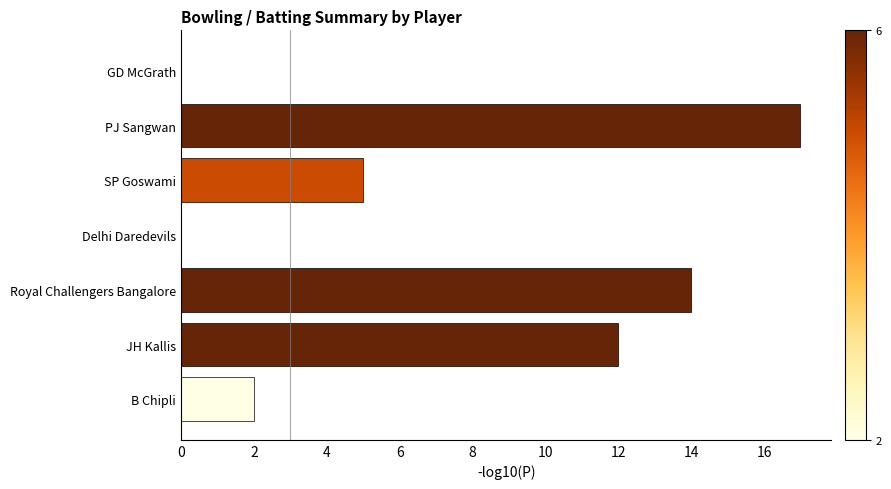

What is the average value?

7